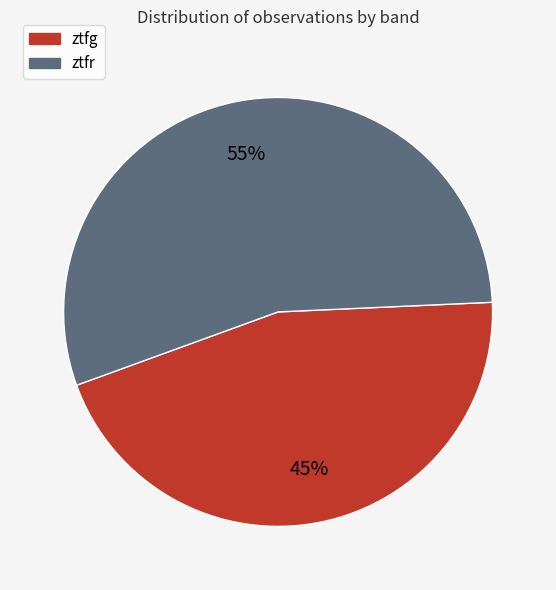

To the nearest percent, what is the difference between the largest and smallest slice percentages?

10%